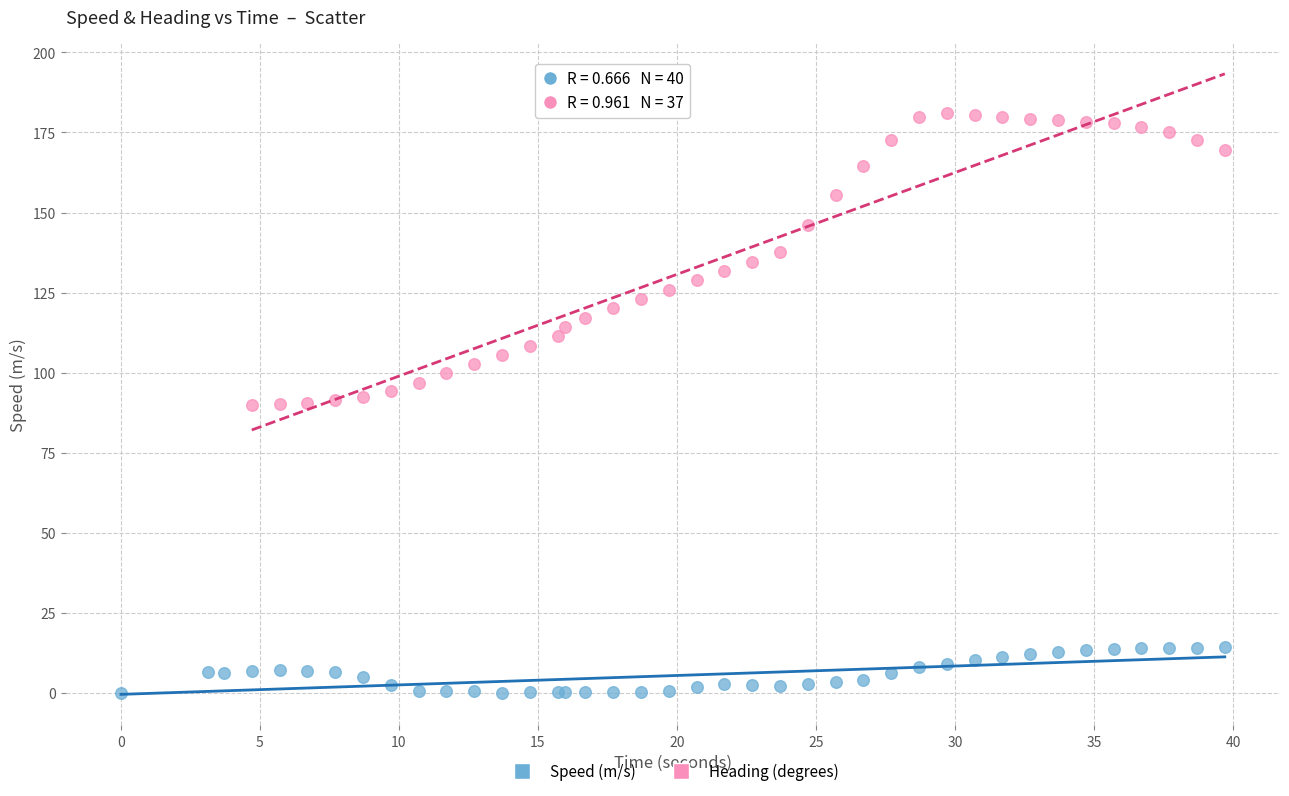

Which series contains the highest Y value?

Heading (degrees)